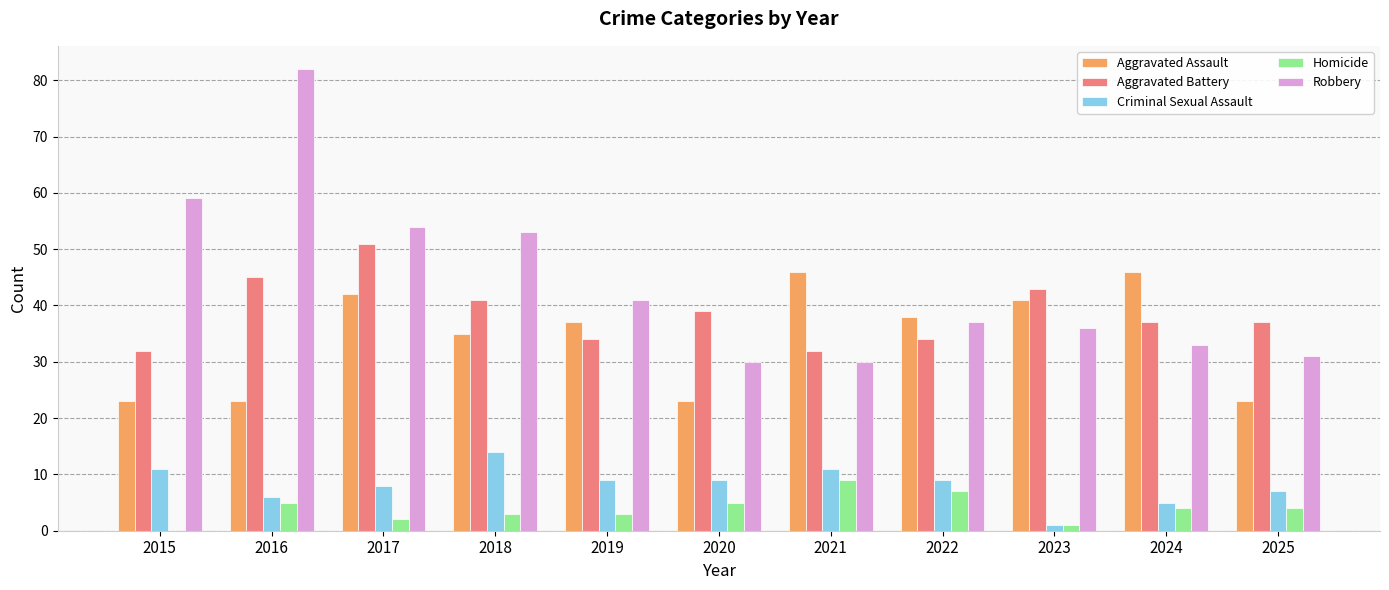

Is the value of Criminal Sexual Assault at 2020 greater than the value of Robbery at 2016?

No